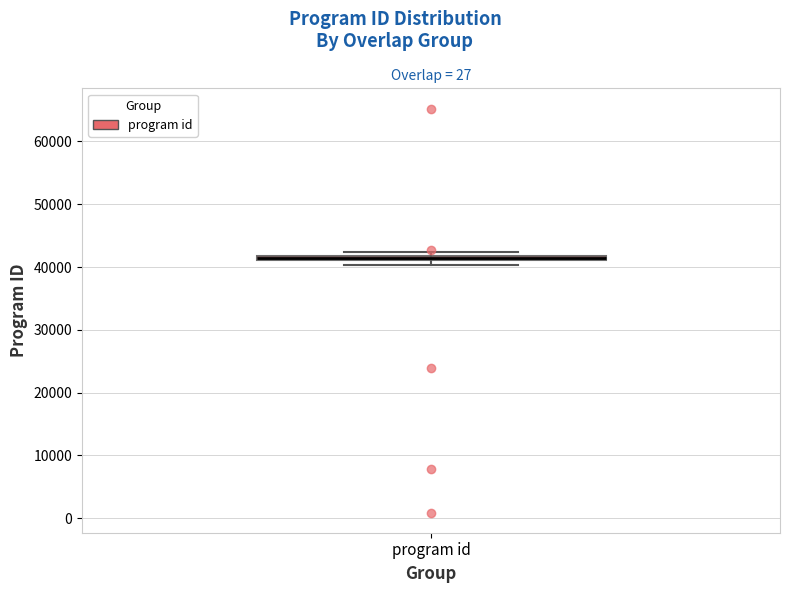

Where is the upper edge of the box for program id on the y-axis? The values are not printed on the chart, so give them approximately, as read against the axis.

42000